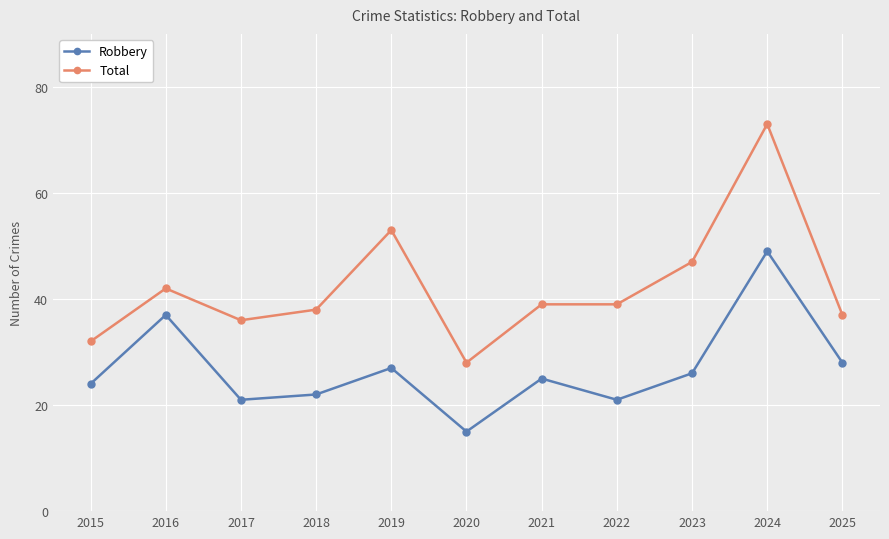

Reading left to right, list all the values displayed in this chart.

Robbery: 2015=24	2016=37	2017=21	2018=22	2019=27	2020=15	2021=25	2022=21	2023=26	2024=49	2025=28
Total: 2015=32	2016=42	2017=36	2018=38	2019=53	2020=28	2021=39	2022=39	2023=47	2024=73	2025=37